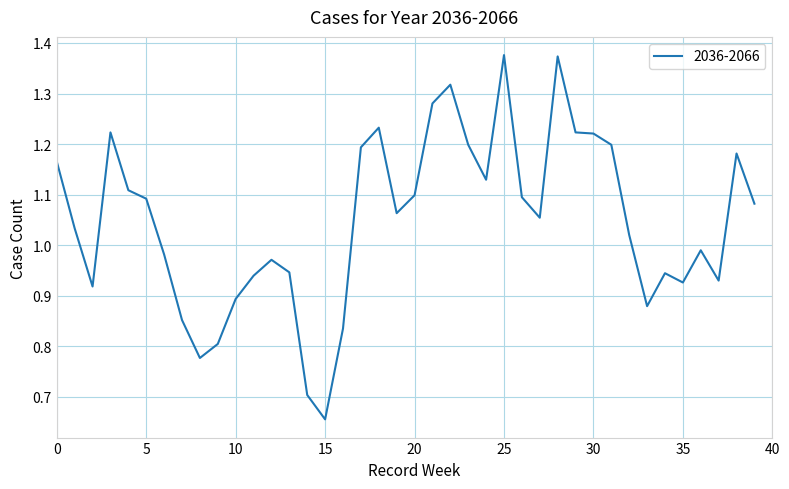

List the labels in order of value, largest first.

25, 28, 22, 21, 18, 3, 29, 30, 23, 31, 17, 38, 0, 24, 4, 20, 26, 5, 39, 19, 27, 1, 32, 36, 6, 12, 13, 34, 11, 37, 35, 2, 10, 33, 7, 16, 9, 8, 14, 15